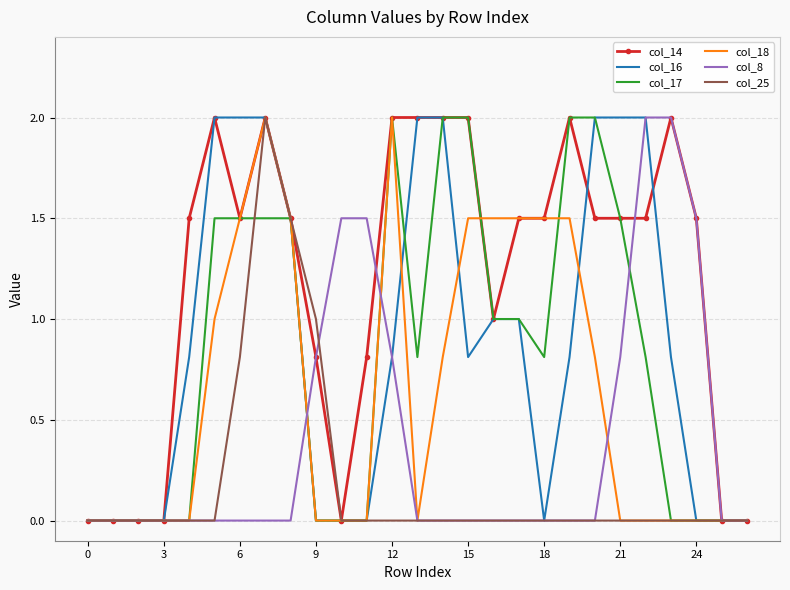

What is the highest value of the col_25 series?

2.0